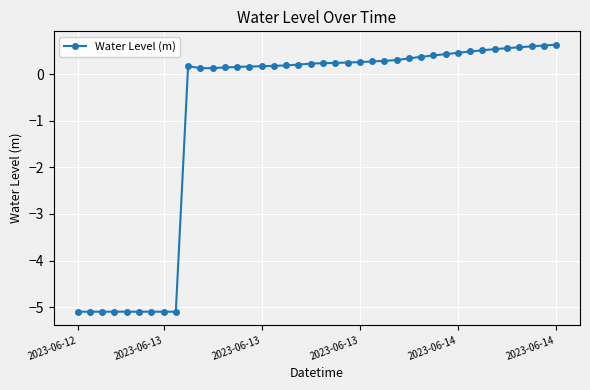

What is the value of the 22nd point from the left?

0.2